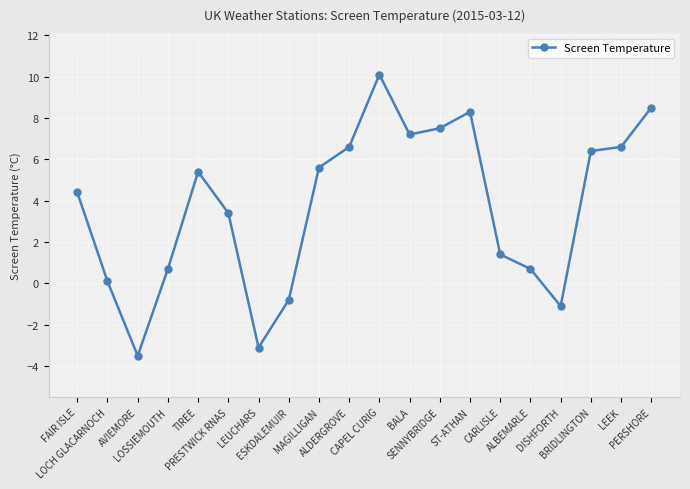

How many values are above zero?

16